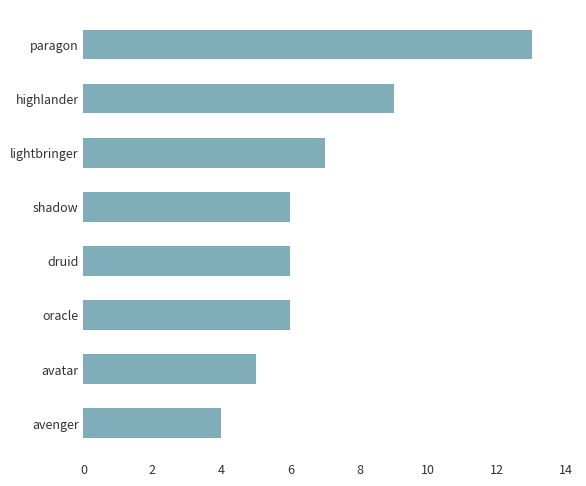

What is the smallest value displayed?

4